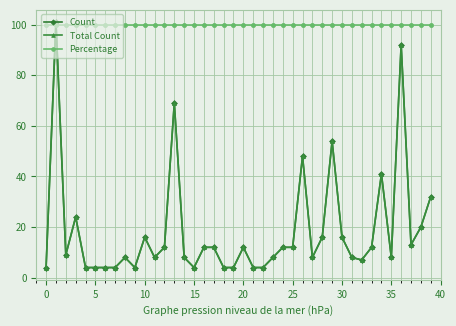

Is this an area chart (filled region under the line)?

No